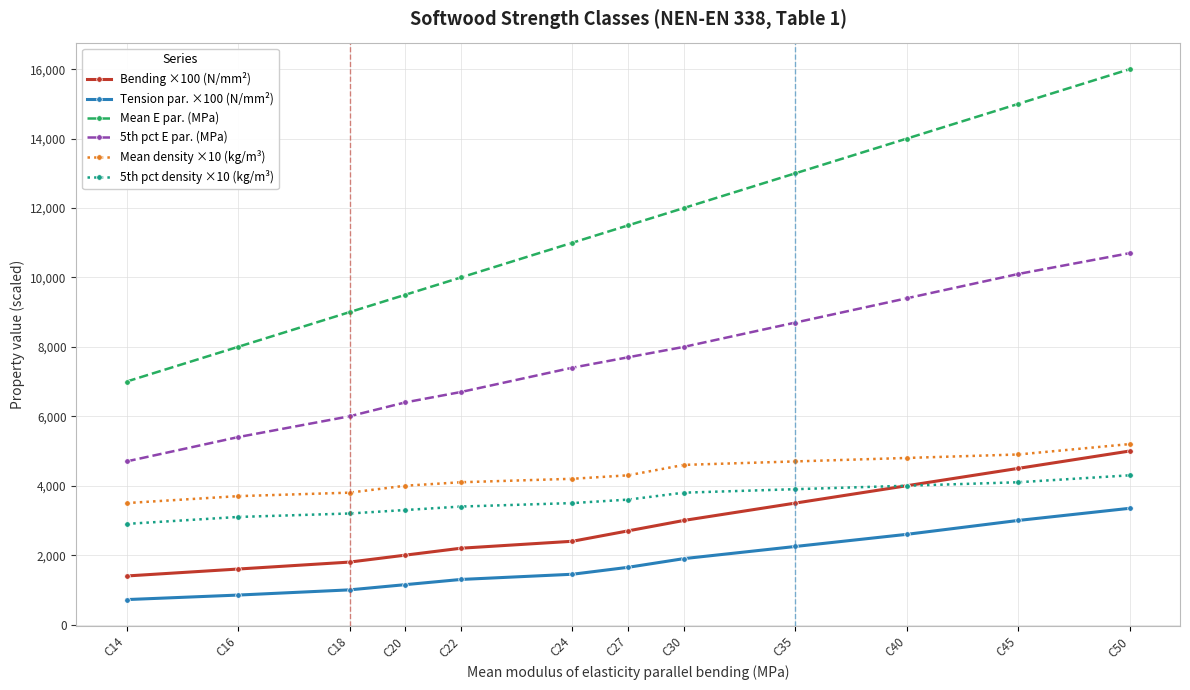

At which category is the sum across all series the highest?

C50